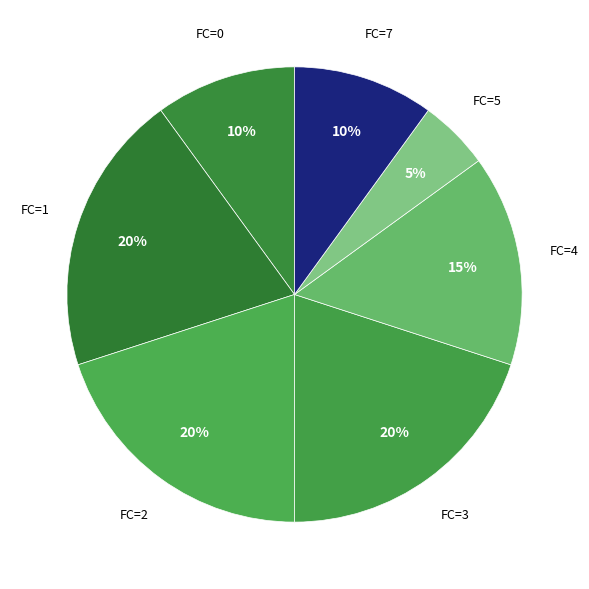

How many segments does this pie chart have?

7